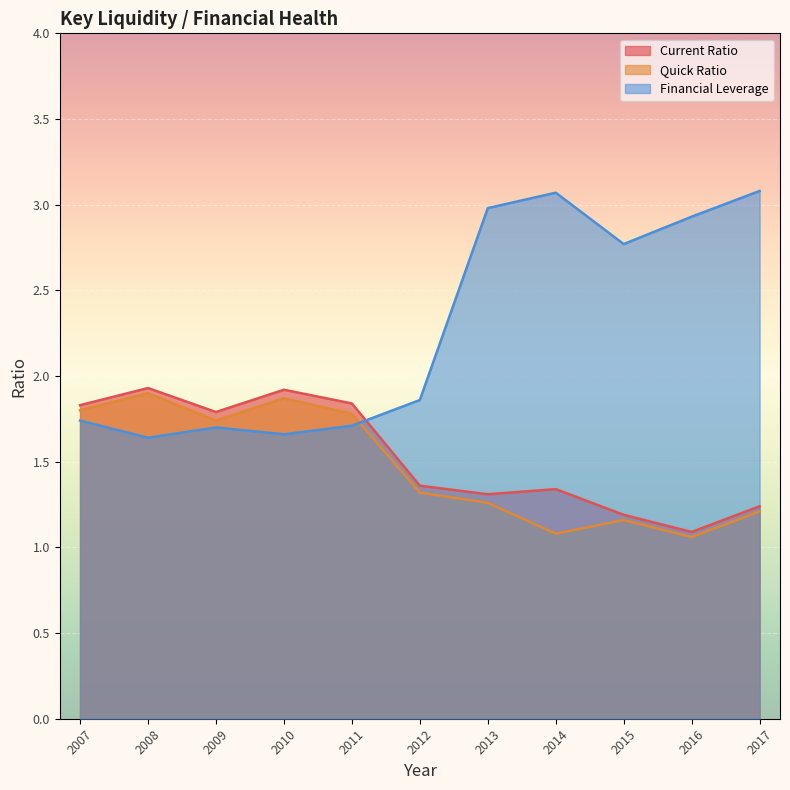

The value of Current Ratio at 2012 is 2.2. True or false?

False